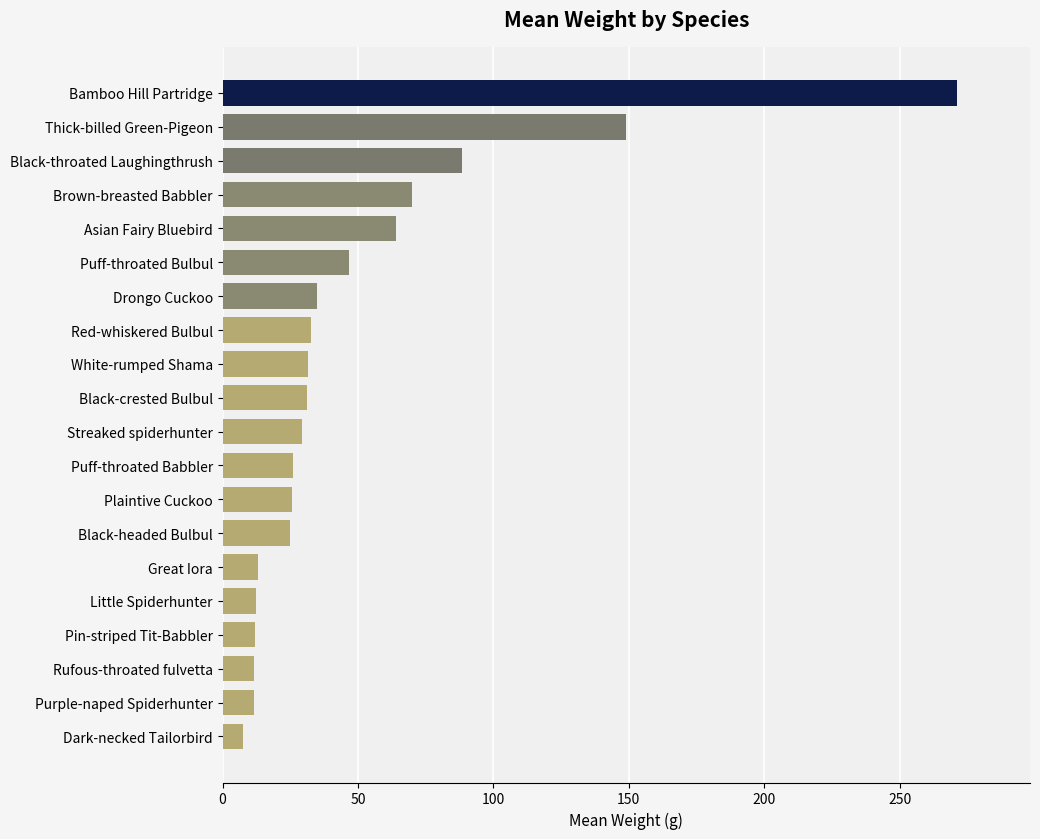

True or false: the data shows 11.5 at Rufous-throated fulvetta.

True